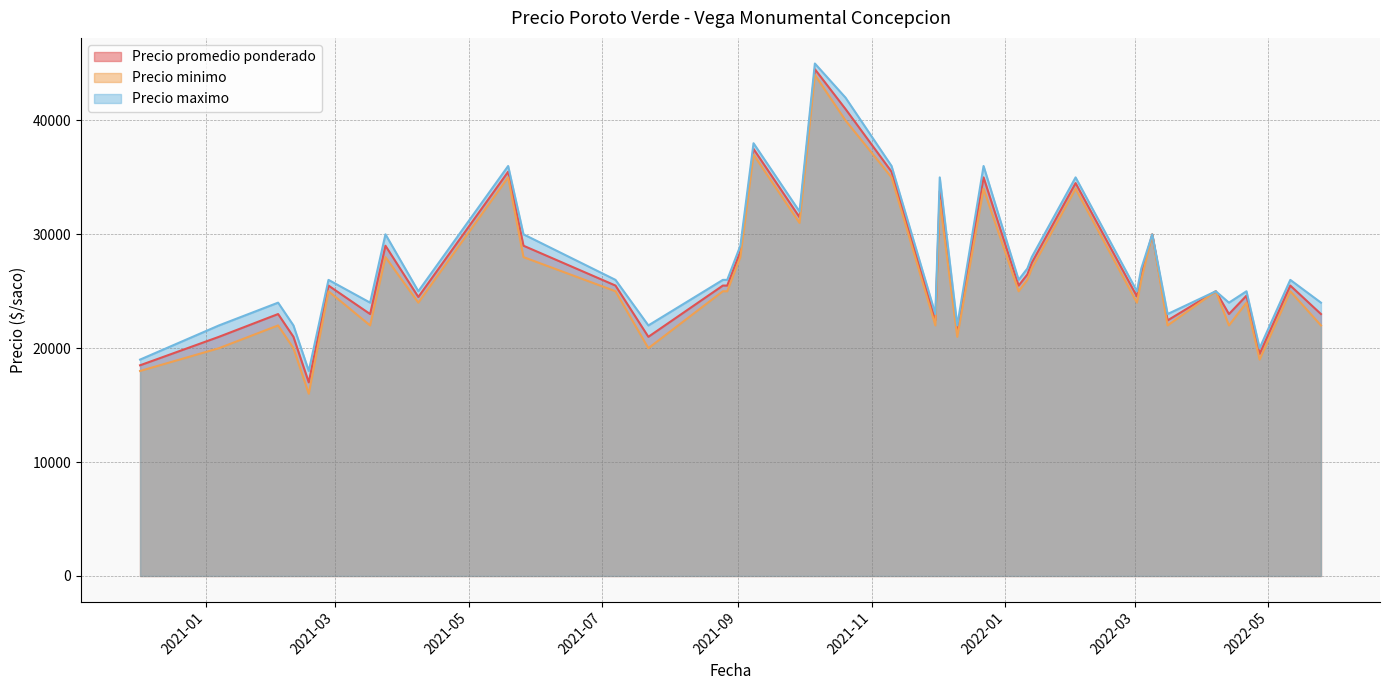

Is the value of Precio minimo at 2021-07-07 greater than the value of Precio maximo at 2021-05-19?

No